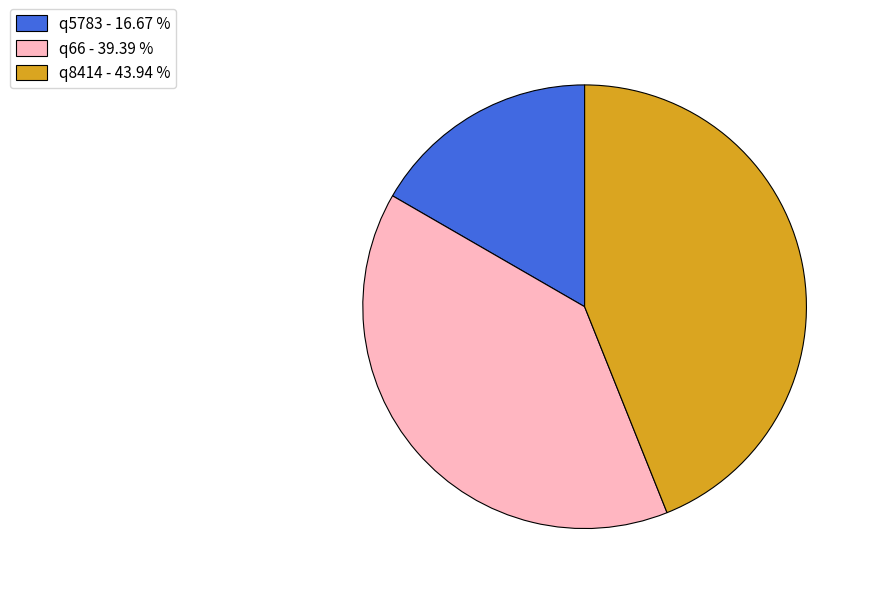

What is the ratio of the value at q8414 - 43.94 % to the value at q66 - 39.39 %?

1.1